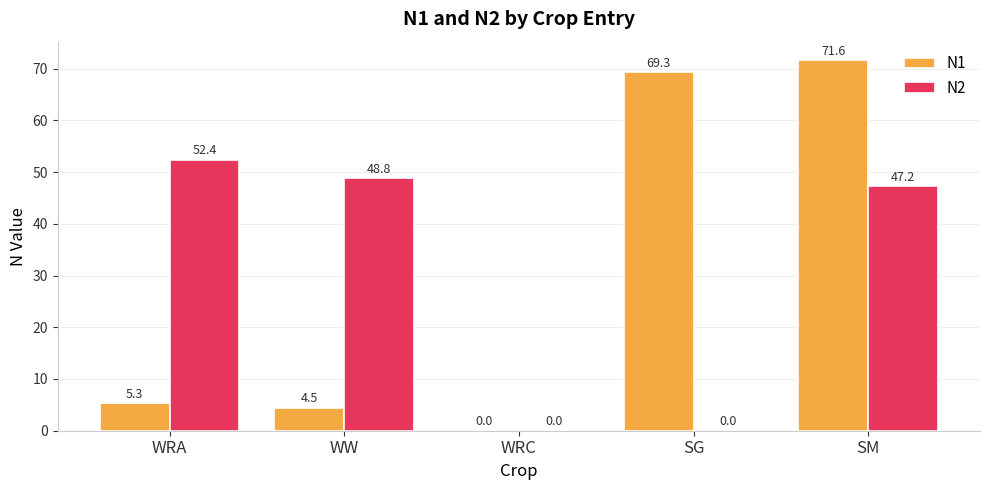

What is the sum of all N1 values?

150.7